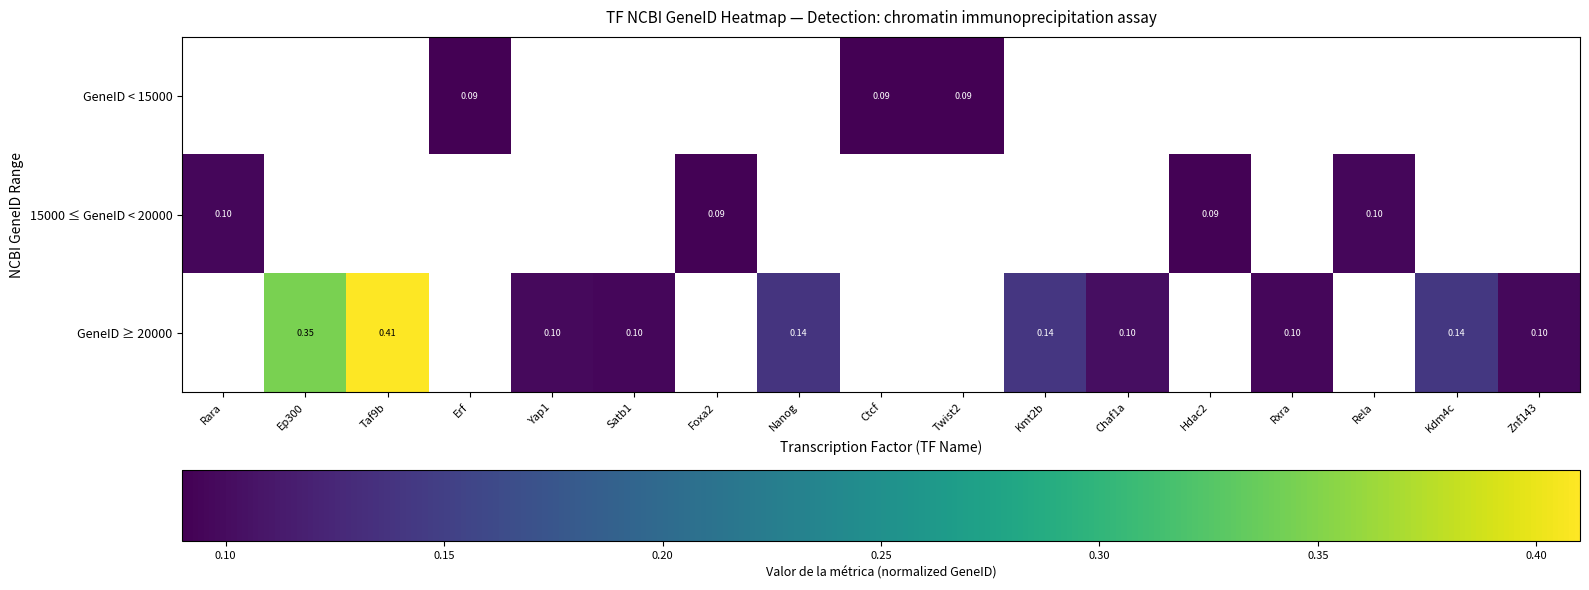

How many distinct data groups are displayed?

3